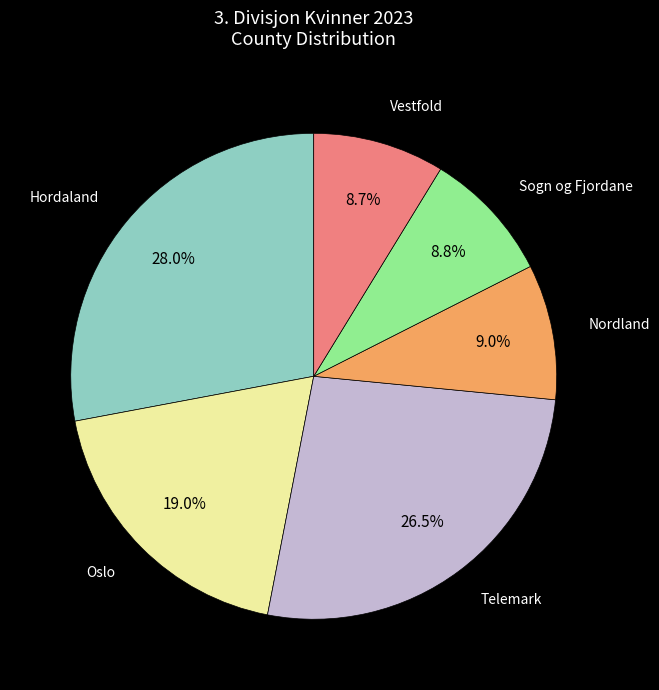

Is there a majority slice in this chart?

No